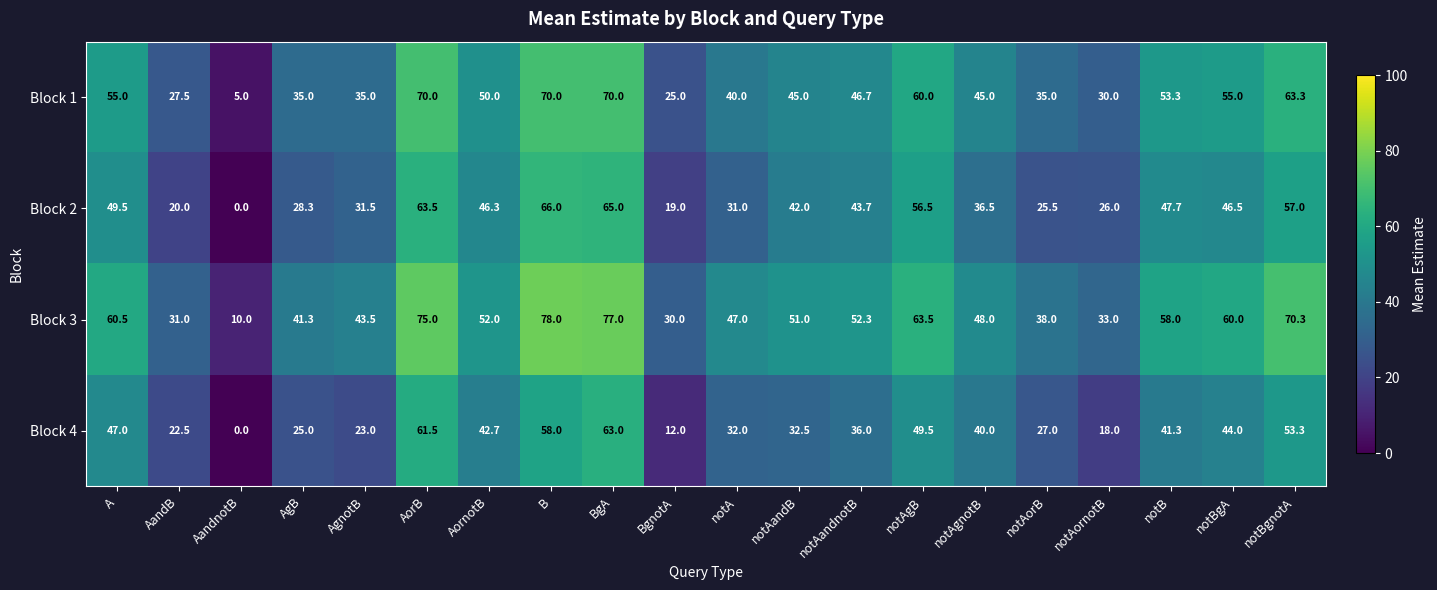

Where does the Block 1 series first go above 46?

A